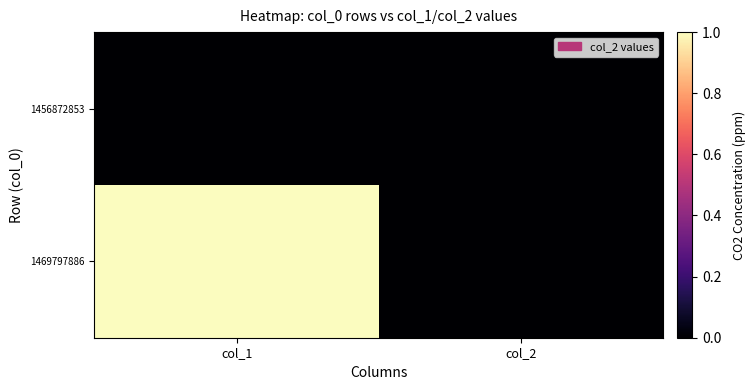

Reading right to left, transcribe all the data shown in this chart.

1456872853: col_2=0	col_1=0
1469797886: col_2=0	col_1=1